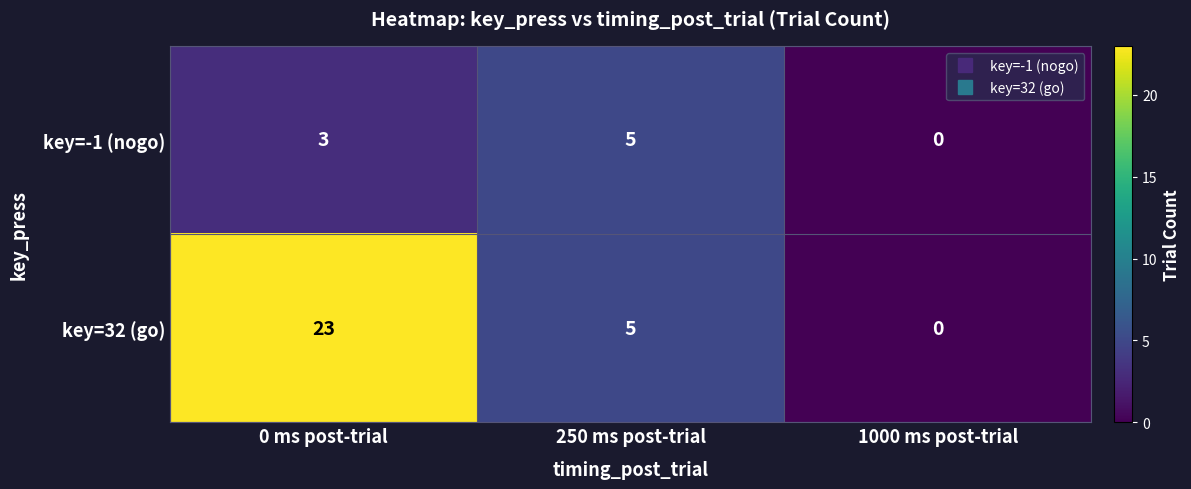

Where is key=32 (go) nearest to the value 11?

250 ms post-trial